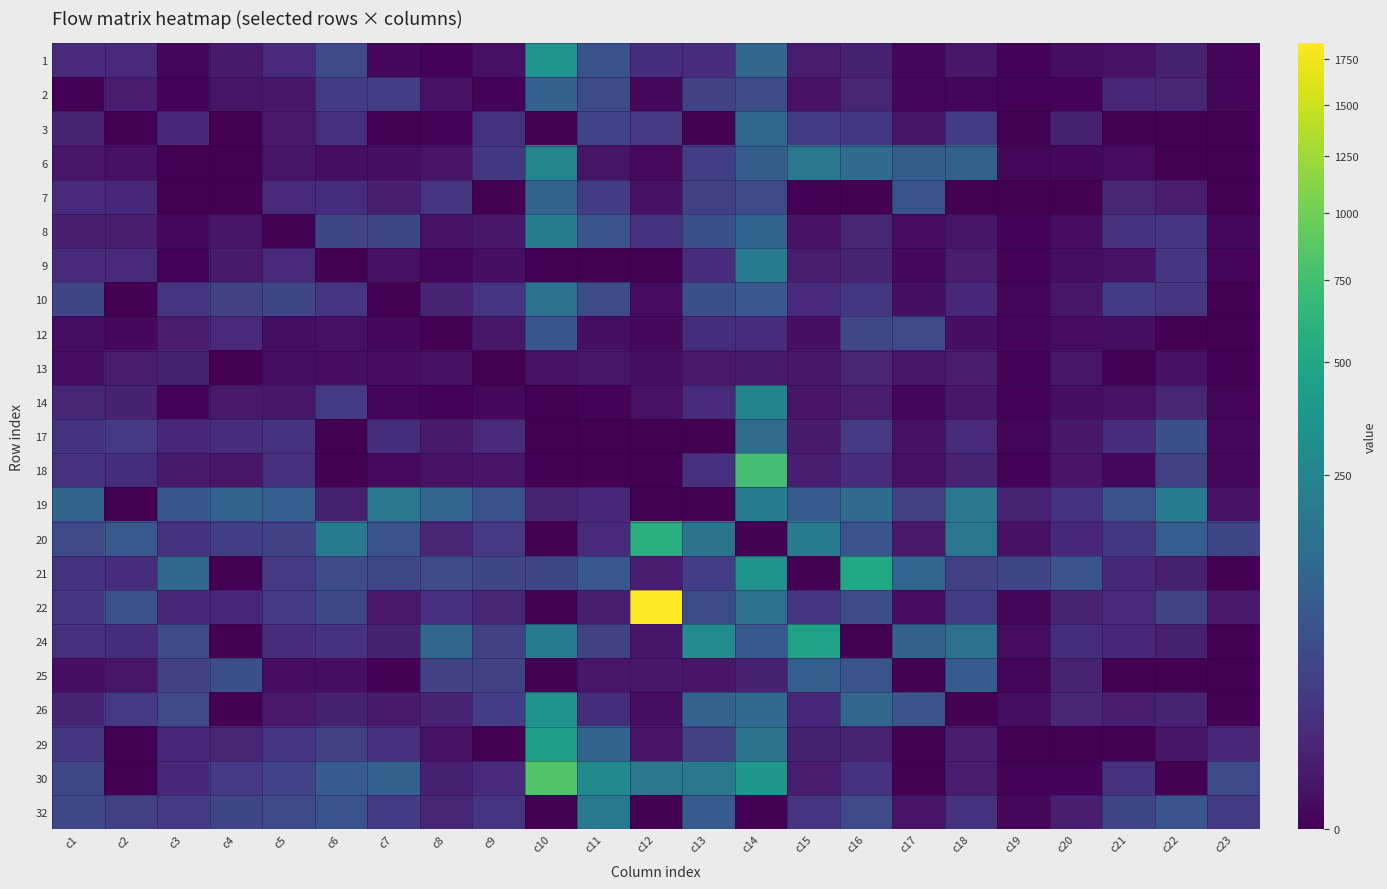

Reading left to right, list all the values displayed in this chart.

1: c1=9.9	c2=8.9	c3=0.0	c4=2.5	c5=9.5	c6=43.7	c7=0.1	c8=0.0	c9=0.8	c10=362.2	c11=59.2	c12=11.7	c13=10.4	c14=115.7	c15=3.1	c16=4.4	c17=0.1	c18=2.0	c19=0.0	c20=0.6	c21=0.9	c22=4.7	c23=0.1
2: c1=0.0	c2=3.5	c3=0.0	c4=1.3	c5=1.6	c6=25.1	c7=26.3	c8=1.0	c9=0.0	c10=98.4	c11=44.9	c12=0.1	c13=31.5	c14=49.3	c15=0.9	c16=6.1	c17=0.0	c18=0.1	c19=0.0	c20=0.0	c21=7.8	c22=7.0	c23=0.1
3: c1=5.4	c2=0.0	c3=7.4	c4=0.0	c5=2.2	c6=13.6	c7=0.0	c8=0.0	c9=14.8	c10=0.0	c11=34.2	c12=20.9	c13=0.0	c14=122.9	c15=21.3	c16=19.6	c17=1.3	c18=24.9	c19=0.0	c20=4.1	c21=0.0	c22=0.0	c23=0.0
6: c1=1.5	c2=0.8	c3=0.0	c4=0.0	c5=1.5	c6=0.5	c7=0.5	c8=1.1	c9=19.0	c10=262.1	c11=1.4	c12=0.2	c13=26.8	c14=88.2	c15=179.1	c16=132.0	c17=86.6	c18=97.5	c19=0.1	c20=0.1	c21=0.4	c22=0.0	c23=0.0
7: c1=9.1	c2=8.6	c3=0.0	c4=0.0	c5=8.7	c6=11.0	c7=3.8	c8=16.5	c9=0.0	c10=105.7	c11=25.1	c12=0.8	c13=29.0	c14=42.9	c15=0.0	c16=0.0	c17=63.1	c18=0.0	c19=0.0	c20=0.0	c21=6.9	c22=2.9	c23=0.0
8: c1=3.7	c2=3.8	c3=0.1	c4=1.4	c5=0.0	c6=36.0	c7=36.7	c8=1.0	c9=1.9	c10=210.4	c11=65.8	c12=14.1	c13=54.1	c14=108.6	c15=1.0	c16=6.5	c17=0.2	c18=1.3	c19=0.0	c20=0.4	c21=13.9	c22=15.9	c23=0.1
9: c1=9.8	c2=9.2	c3=0.0	c4=2.6	c5=9.4	c6=0.0	c7=0.7	c8=0.0	c9=0.6	c10=0.0	c11=0.0	c12=0.0	c13=10.6	c14=206.3	c15=3.6	c16=6.0	c17=0.1	c18=3.2	c19=0.0	c20=0.5	c21=0.9	c22=18.3	c23=0.1
10: c1=36.0	c2=0.0	c3=16.3	c4=30.4	c5=37.0	c6=16.5	c7=0.0	c8=5.6	c9=16.0	c10=149.9	c11=46.5	c12=0.3	c13=54.1	c14=71.5	c15=9.3	c16=19.5	c17=0.6	c18=7.3	c19=0.1	c20=1.6	c21=24.4	c22=17.0	c23=0.0
12: c1=0.5	c2=0.1	c3=2.8	c4=8.7	c5=0.5	c6=0.7	c7=0.1	c8=0.0	c9=1.9	c10=68.6	c11=0.6	c12=0.1	c13=11.8	c14=10.4	c15=0.7	c16=38.4	c17=42.3	c18=0.7	c19=0.0	c20=0.3	c21=0.6	c22=0.0	c23=0.0
13: c1=0.4	c2=3.3	c3=4.4	c4=0.0	c5=0.5	c6=0.3	c7=0.3	c8=0.7	c9=0.0	c10=1.0	c11=1.6	c12=0.6	c13=2.1	c14=2.7	c15=2.0	c16=6.2	c17=1.8	c18=3.0	c19=0.0	c20=1.7	c21=0.0	c22=0.8	c23=0.0
14: c1=6.1	c2=4.8	c3=0.0	c4=2.1	c5=1.8	c6=21.3	c7=0.1	c8=0.0	c9=0.1	c10=0.0	c11=0.0	c12=0.9	c13=9.5	c14=253.5	c15=1.1	c16=3.5	c17=0.1	c18=1.6	c19=0.0	c20=0.4	c21=0.9	c22=7.0	c23=0.0
17: c1=14.8	c2=20.6	c3=7.7	c4=10.3	c5=13.7	c6=0.0	c7=11.7	c8=2.7	c9=8.9	c10=0.0	c11=0.0	c12=0.0	c13=0.0	c14=142.5	c15=2.5	c16=20.5	c17=0.8	c18=9.4	c19=0.0	c20=1.8	c21=10.3	c22=53.3	c23=0.1
18: c1=13.8	c2=11.3	c3=2.5	c4=1.6	c5=13.2	c6=0.0	c7=0.2	c8=1.0	c9=1.1	c10=0.0	c11=0.0	c12=0.0	c13=12.3	c14=758.1	c15=3.5	c16=10.2	c17=0.8	c18=5.0	c19=0.0	c20=1.1	c21=0.1	c22=32.1	c23=0.1
19: c1=105.4	c2=0.0	c3=68.8	c4=104.1	c5=88.6	c6=4.1	c7=178.1	c8=111.4	c9=57.6	c10=5.7	c11=7.8	c12=0.0	c13=0.0	c14=207.0	c15=79.9	c16=134.3	c17=28.1	c18=179.7	c19=5.0	c20=14.6	c21=57.0	c22=204.8	c23=1.0
20: c1=41.8	c2=75.6	c3=14.3	c4=27.4	c5=30.6	c6=201.6	c7=63.0	c8=7.3	c9=20.1	c10=0.0	c11=9.8	c12=578.7	c13=167.3	c14=0.0	c15=200.5	c16=63.1	c17=2.4	c18=179.9	c19=0.8	c20=8.5	c21=19.9	c22=89.0	c23=36.8
21: c1=15.4	c2=10.2	c3=122.2	c4=0.0	c5=20.4	c6=49.8	c7=39.1	c8=45.2	c9=36.6	c10=36.7	c11=69.7	c12=3.2	c13=26.3	c14=346.1	c15=0.0	c16=512.1	c17=112.7	c18=30.7	c19=36.2	c20=63.2	c21=8.6	c22=4.1	c23=0.0
22: c1=16.7	c2=56.9	c3=7.5	c4=7.3	c5=20.2	c6=41.2	c7=2.3	c8=11.8	c9=6.7	c10=0.0	c11=3.8	c12=1840.1	c13=44.9	c14=156.2	c15=18.7	c16=50.3	c17=0.4	c18=21.4	c19=0.1	c20=5.2	c21=9.8	c22=35.2	c23=2.1
24: c1=12.2	c2=11.3	c3=45.3	c4=0.0	c5=10.9	c6=13.9	c7=4.9	c8=116.3	c9=30.2	c10=194.8	c11=32.2	c12=1.4	c13=299.1	c14=74.5	c15=465.2	c16=0.0	c17=100.1	c18=149.9	c19=0.3	c20=11.8	c21=8.5	c22=4.0	c23=0.0
25: c1=0.5	c2=1.6	c3=29.1	c4=53.6	c5=0.4	c6=0.5	c7=0.0	c8=30.4	c9=32.5	c10=0.0	c11=1.6	c12=1.9	c13=1.1	c14=4.5	c15=92.3	c16=61.9	c17=0.0	c18=84.0	c19=0.0	c20=5.2	c21=0.0	c22=0.0	c23=0.0
26: c1=5.1	c2=21.2	c3=41.9	c4=0.0	c5=2.4	c6=4.1	c7=2.6	c8=5.5	c9=26.3	c10=348.0	c11=11.6	c12=0.5	c13=103.5	c14=131.5	c15=8.7	c16=115.5	c17=65.7	c18=0.0	c19=0.5	c20=7.0	c21=3.3	c22=5.8	c23=0.0
29: c1=18.8	c2=0.0	c3=8.0	c4=6.5	c5=17.4	c6=30.4	c7=13.3	c8=0.9	c9=0.0	c10=429.9	c11=105.8	c12=1.3	c13=31.9	c14=167.9	c15=4.3	c16=5.5	c17=0.0	c18=3.5	c19=0.0	c20=0.0	c21=0.0	c22=1.4	c23=8.2
30: c1=38.3	c2=0.0	c3=8.2	c4=20.6	c5=33.0	c6=81.3	c7=100.3	c8=4.1	c9=9.7	c10=837.3	c11=289.0	c12=181.1	c13=187.1	c14=378.8	c15=2.9	c16=14.3	c17=0.0	c18=3.1	c19=0.0	c20=0.0	c21=14.2	c22=0.0	c23=43.5
32: c1=40.6	c2=29.0	c3=21.0	c4=36.2	c5=45.7	c6=59.8	c7=24.1	c8=6.9	c9=17.4	c10=0.0	c11=190.9	c12=0.0	c13=80.7	c14=0.0	c15=16.3	c16=42.9	c17=1.2	c18=14.6	c19=0.1	c20=3.7	c21=37.3	c22=66.1	c23=22.1